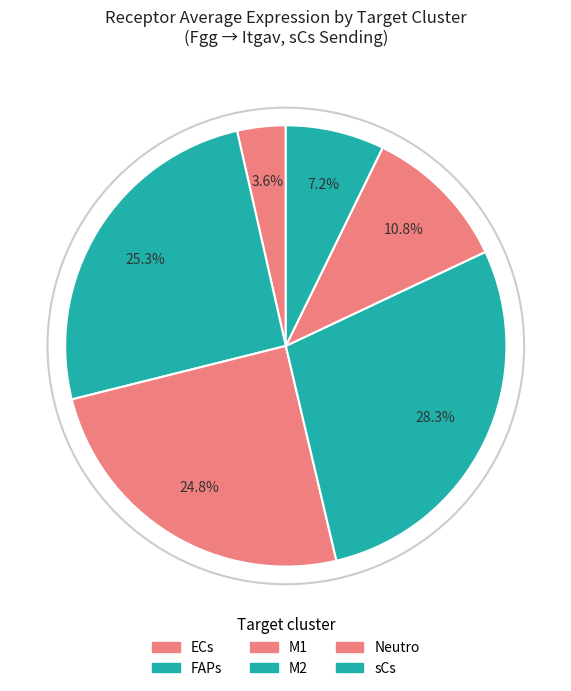

Which category has the biggest portion of the pie?

M2